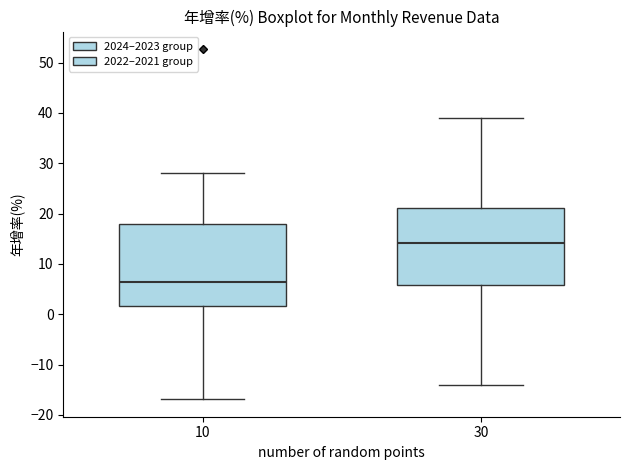

Reading left to right, read every box against the y-axis: the position of its median line, the range the box covers, and the ends of its whiskers. The values are not printed on the chart, so give them approximately, as read against the axis.

10: median 6, box 2 to 18, whiskers -17 to 28
30: median 14, box 6 to 21, whiskers -14 to 39